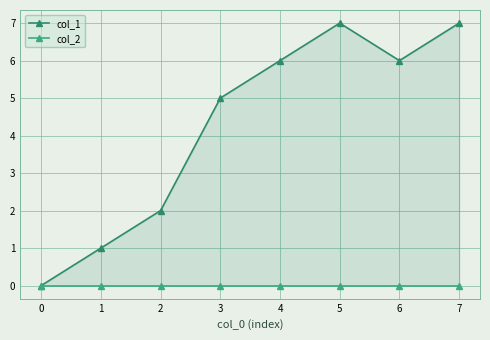

How many lines are shown in the chart?

2